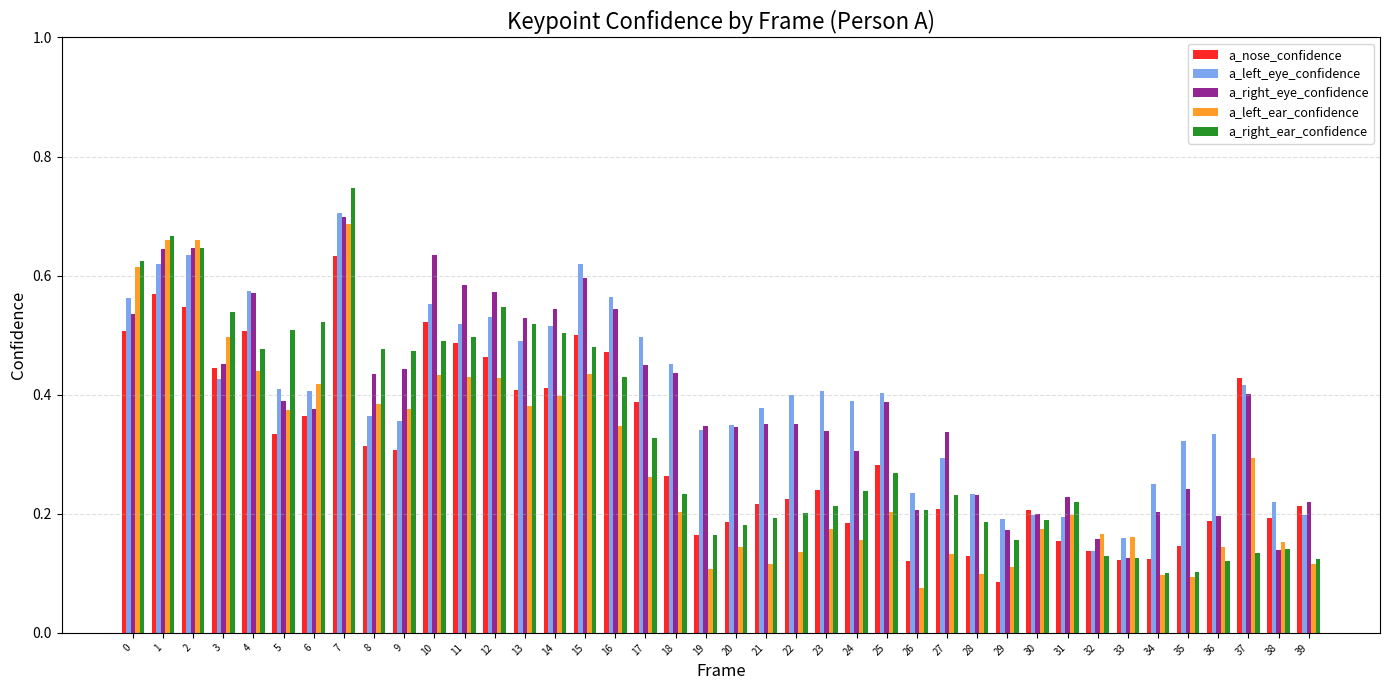

Count the a_left_ear_confidence values in the range 0 to 1.

40